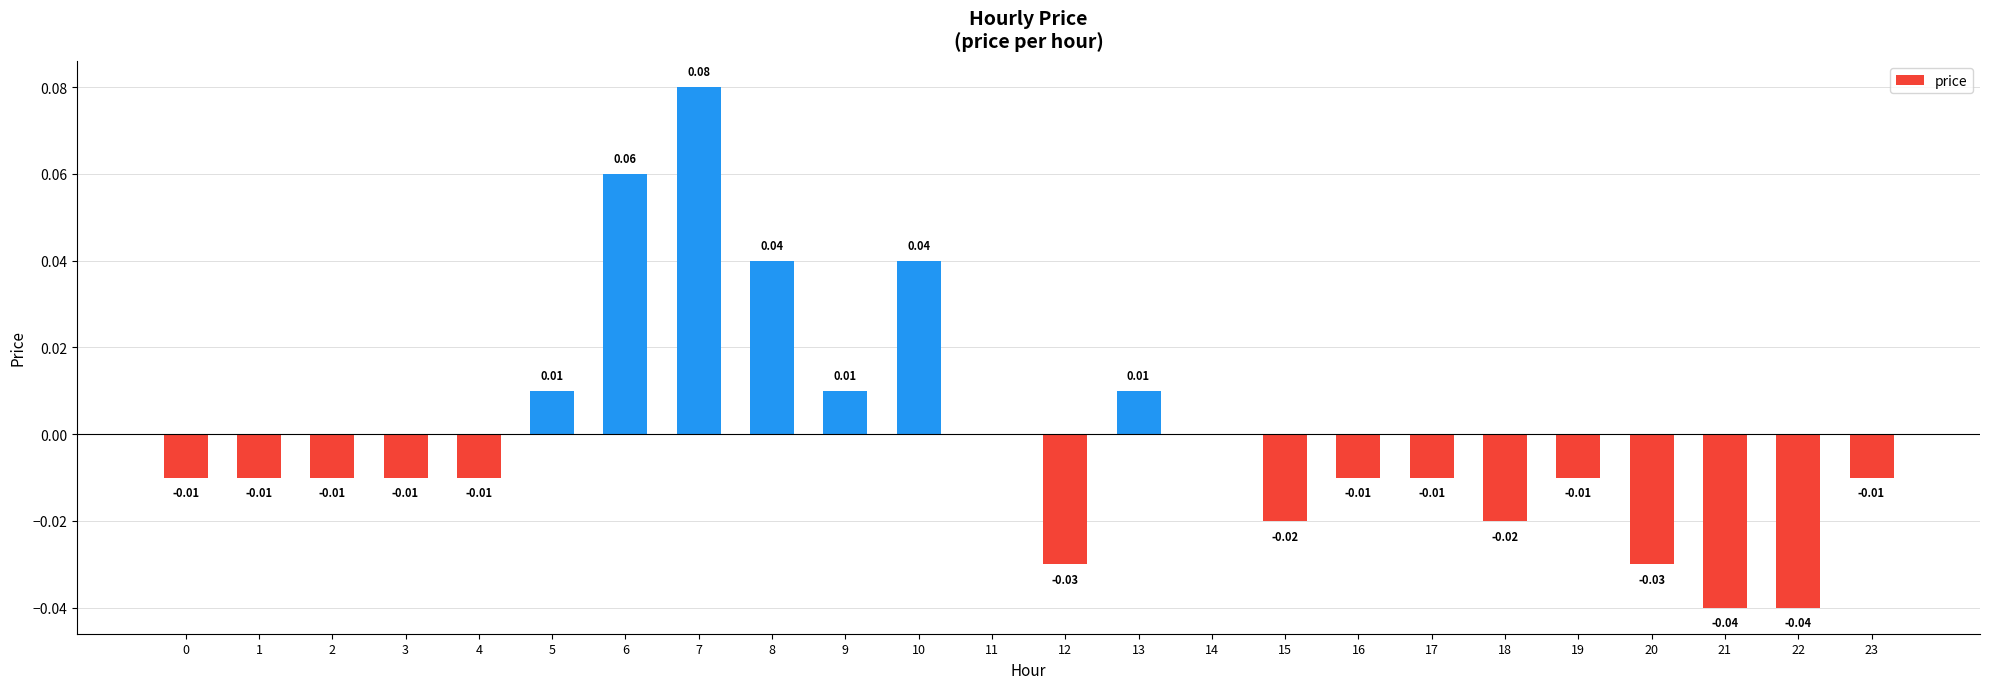

Which has a higher value, 23 or 5?

5